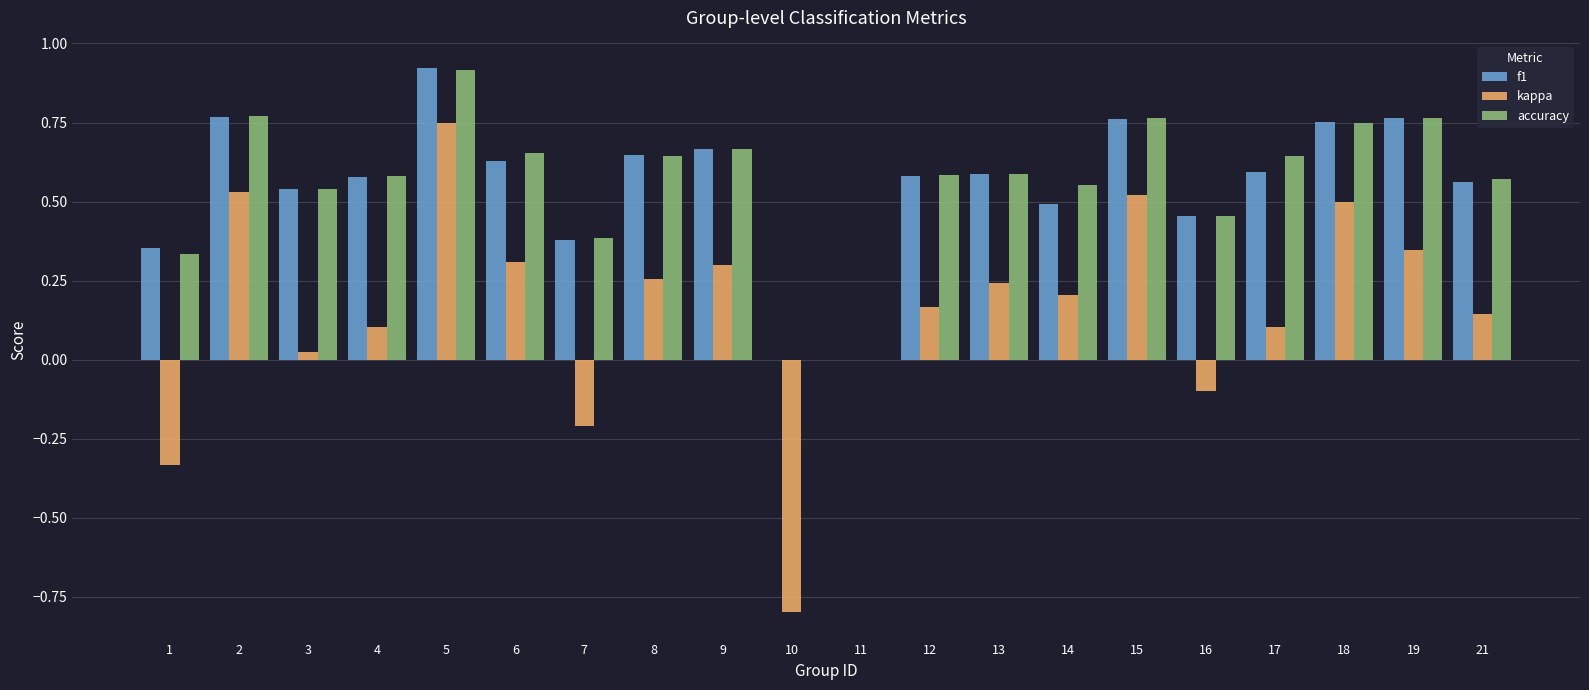

True or false: accuracy has a value of 0.6 at 21.

True